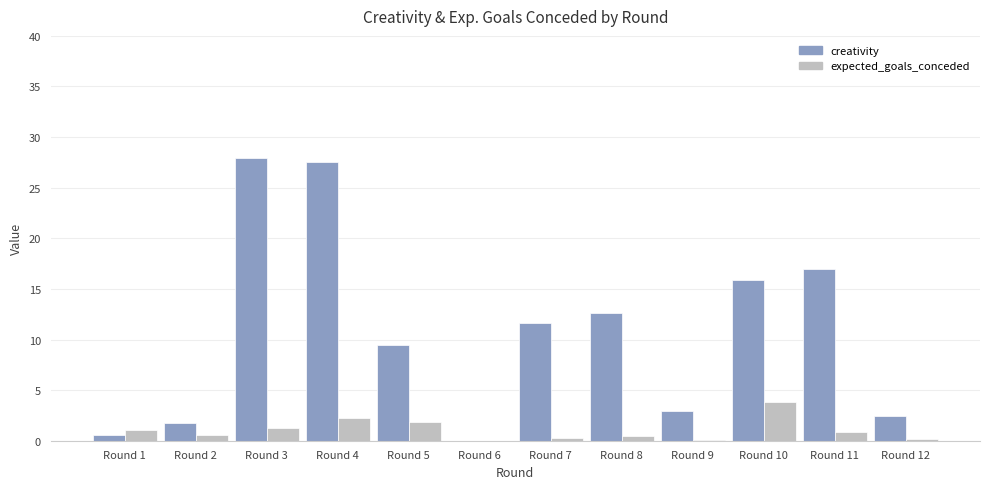

The value of expected_goals_conceded at Round 5 is 1.9. True or false?

True